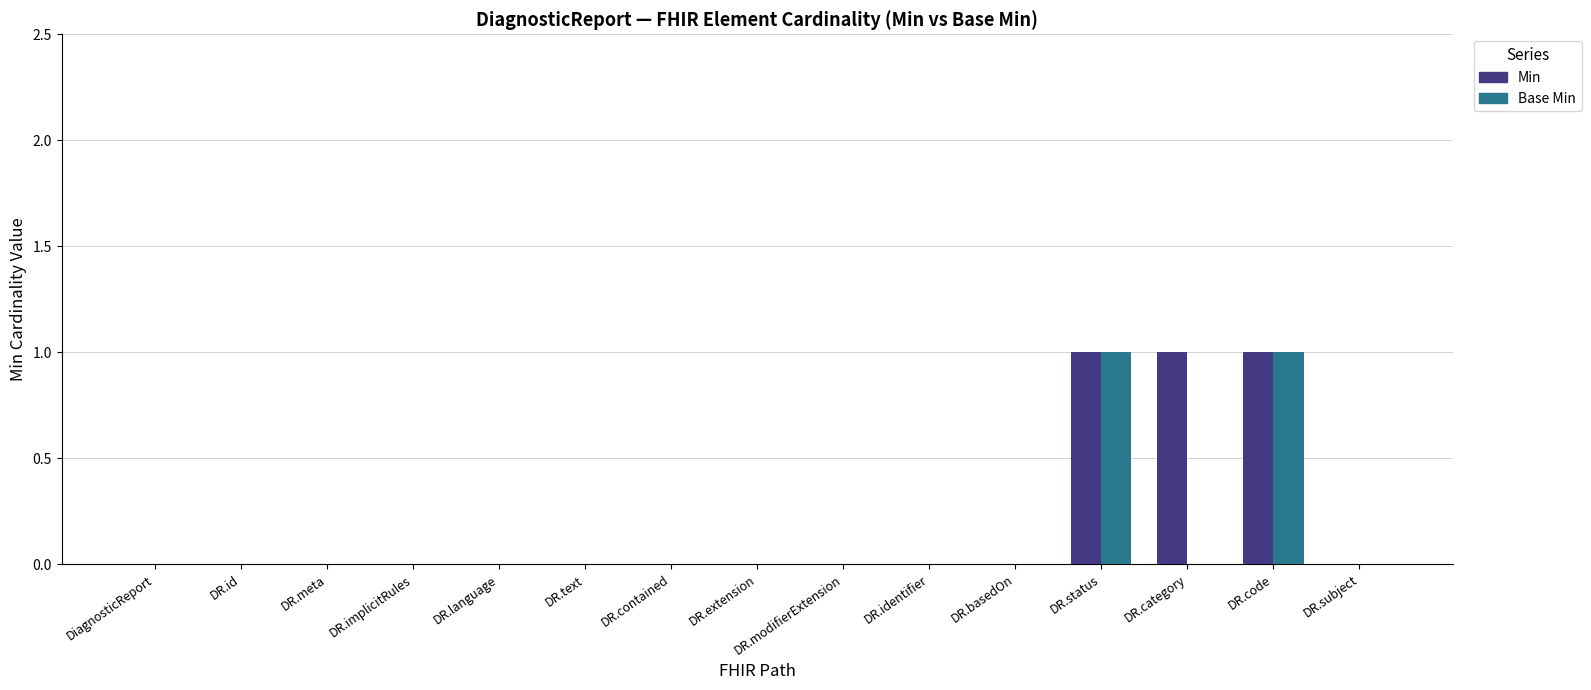

Reading left to right, list all the values displayed in this chart.

Min: DiagnosticReport=0	DR.id=0	DR.meta=0	DR.implicitRules=0	DR.language=0	DR.text=0	DR.contained=0	DR.extension=0	DR.modifierExtension=0	DR.identifier=0	DR.basedOn=0	DR.status=1	DR.category=1	DR.code=1	DR.subject=0
Base Min: DiagnosticReport=0	DR.id=0	DR.meta=0	DR.implicitRules=0	DR.language=0	DR.text=0	DR.contained=0	DR.extension=0	DR.modifierExtension=0	DR.identifier=0	DR.basedOn=0	DR.status=1	DR.category=0	DR.code=1	DR.subject=0